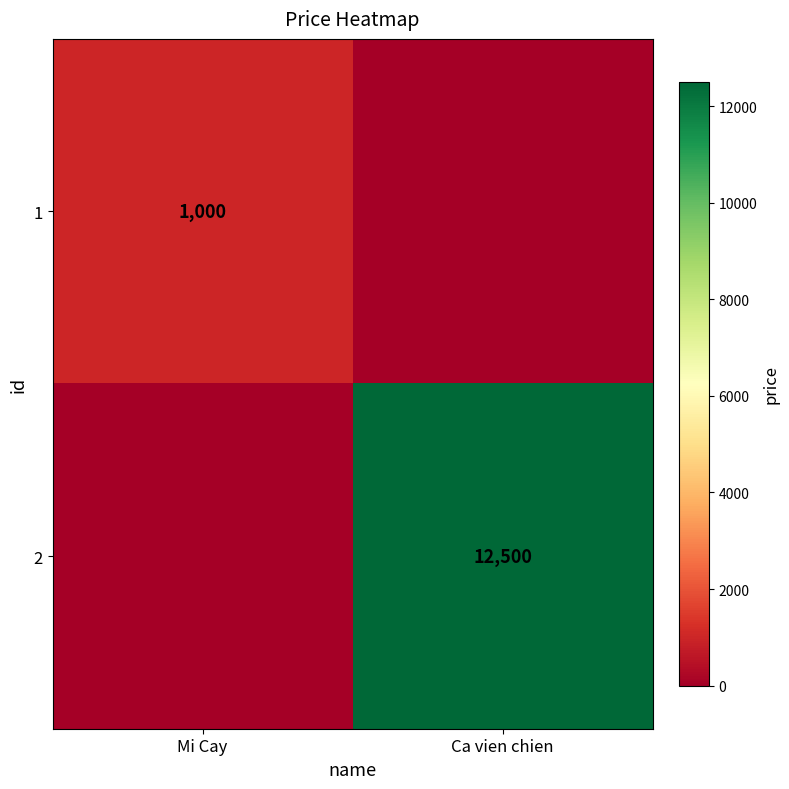

Is it true that 2 equals 5924 at Ca vien chien?

False